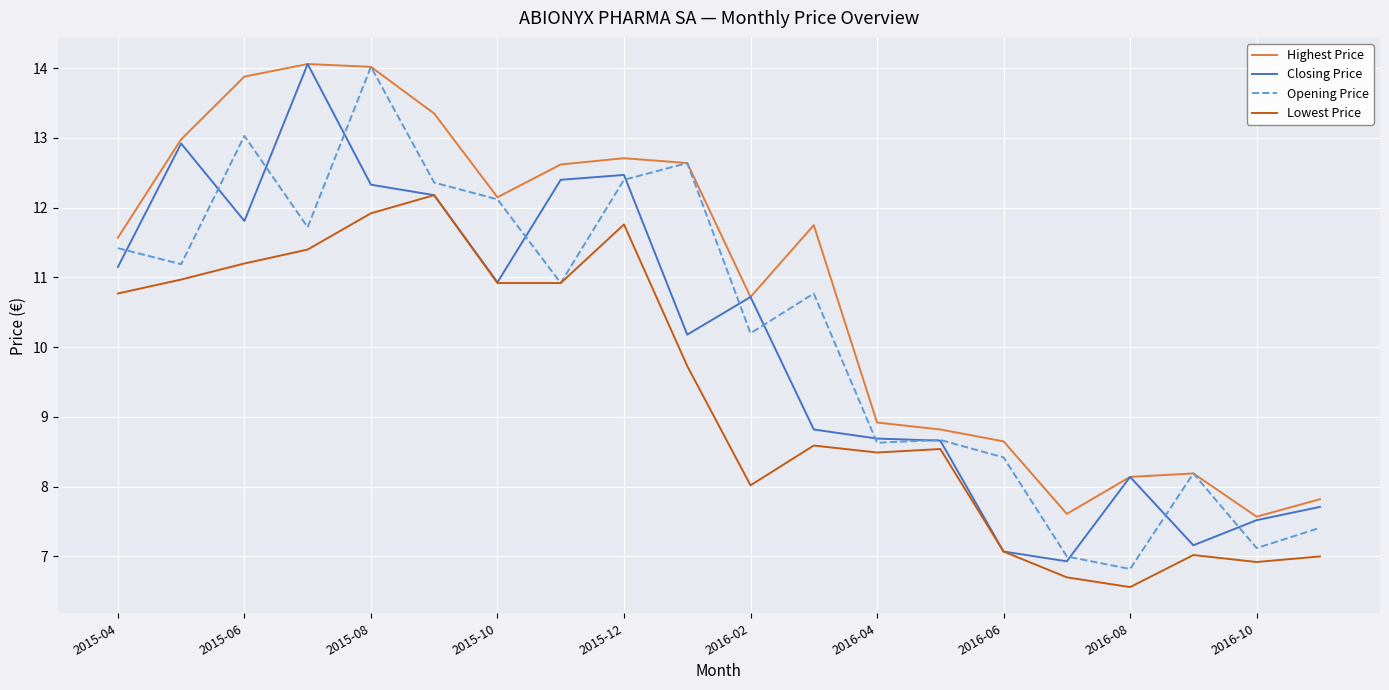

What is the lowest value of the Highest Price series?

7.6